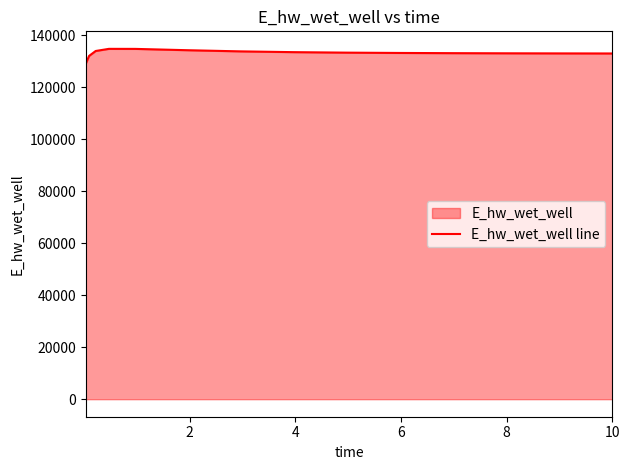

What is the smallest value displayed?

129148.0